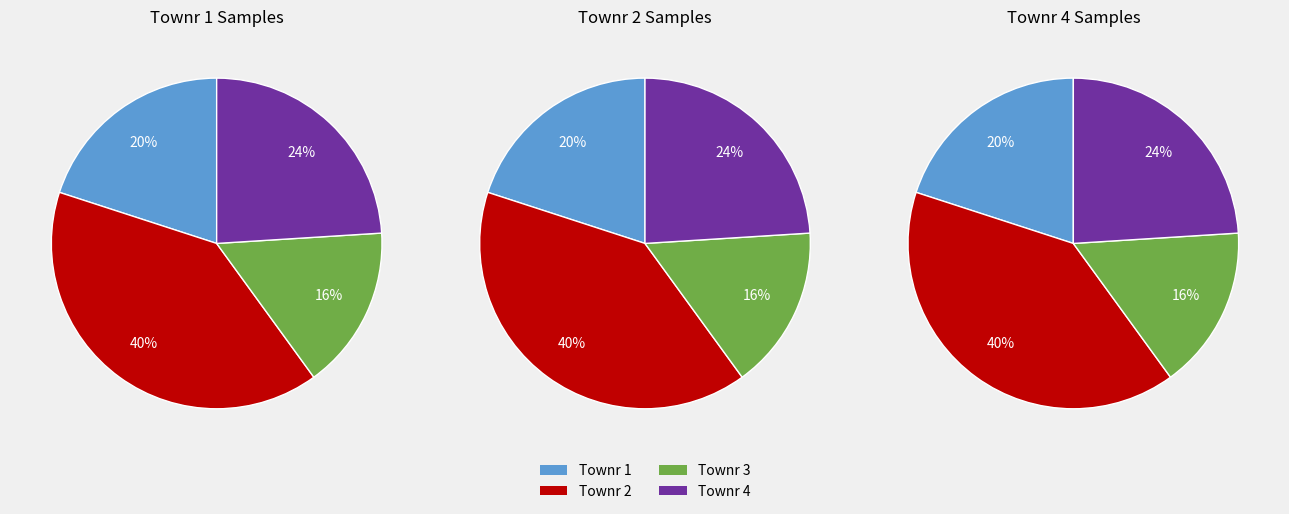

Rank the categories by value from lowest to highest.

Townr 3, Townr 1, Townr 4, Townr 2